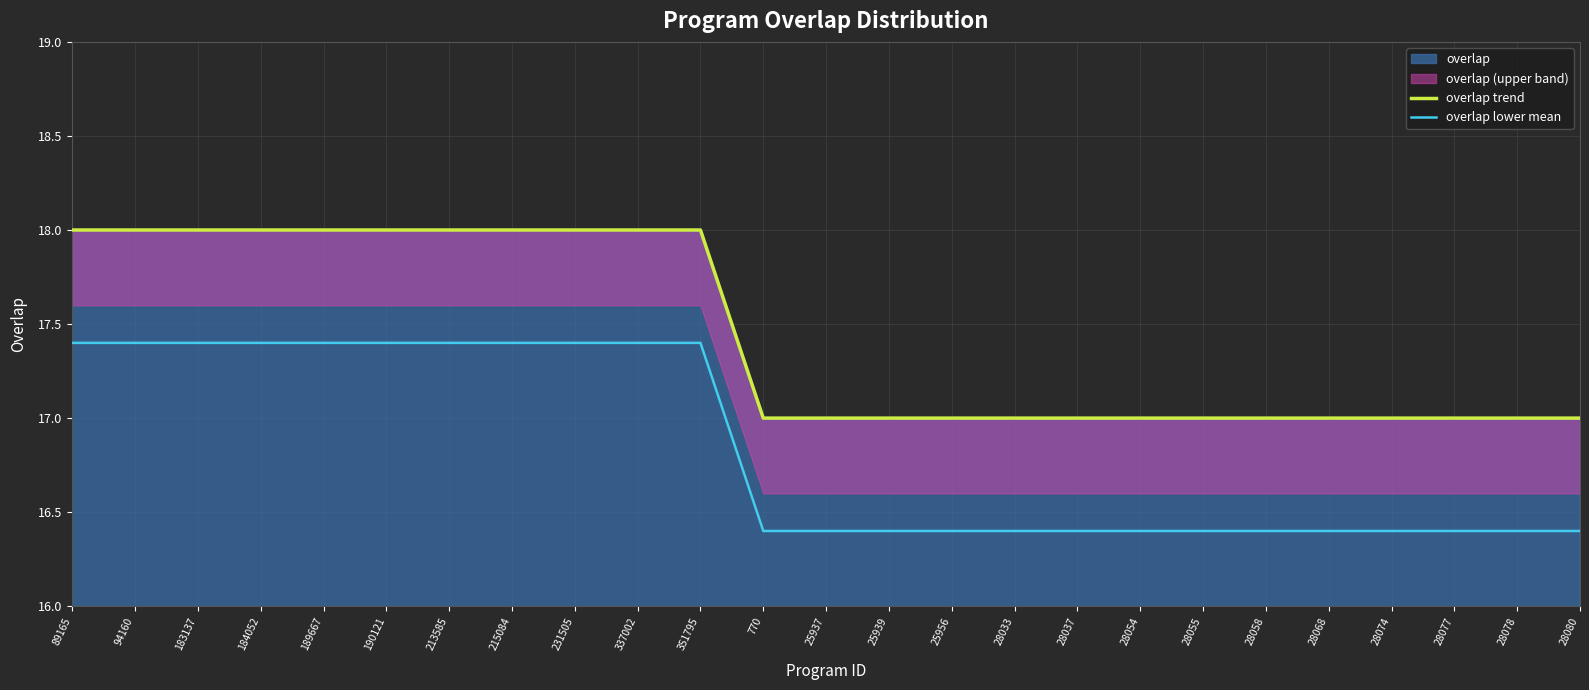

What position from the right is 190121?

20